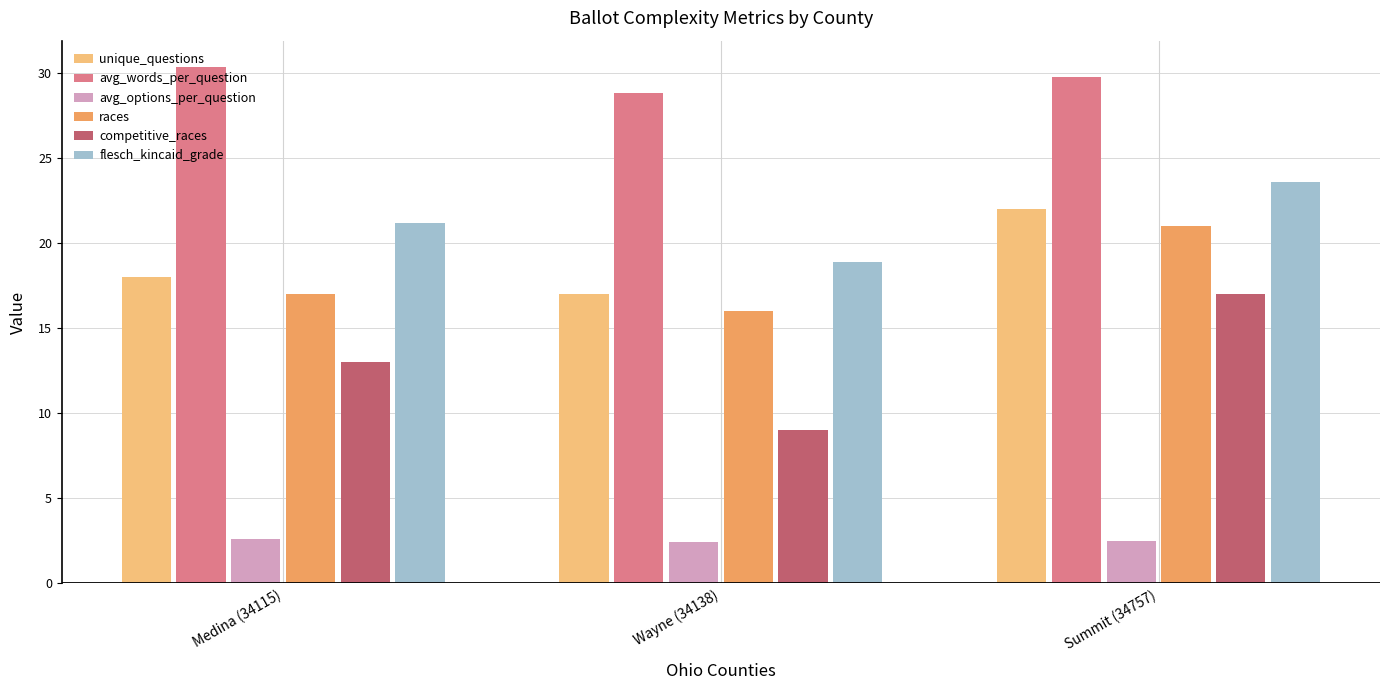

True or false: competitive_races has a value of 17.0 at Summit (34757).

True